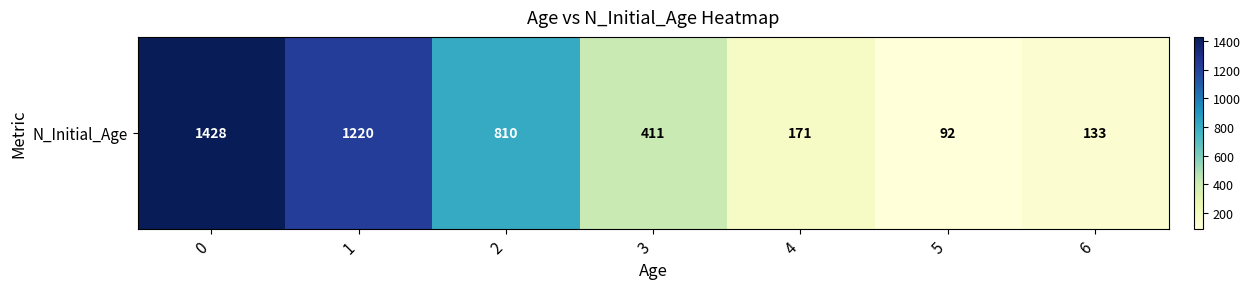

What is the change in value from 0 to 1?

-208